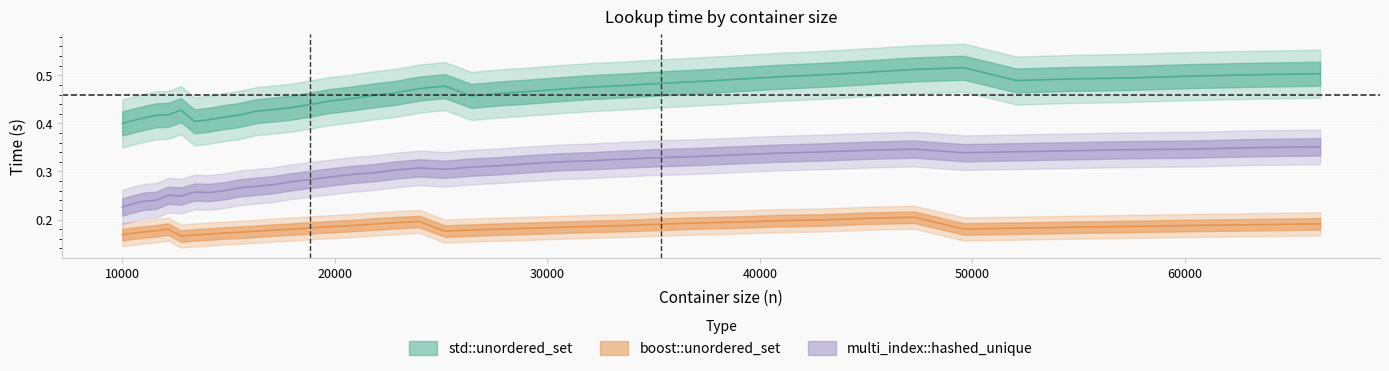

True or false: std::unordered_set and boost::unordered_set cross at least once.

False